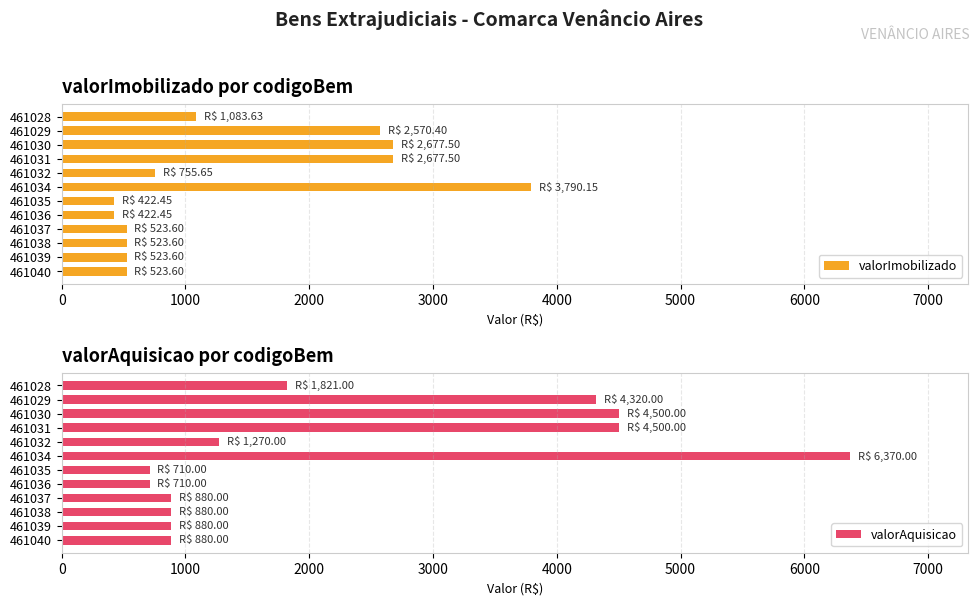

How many bars are there in total?

24